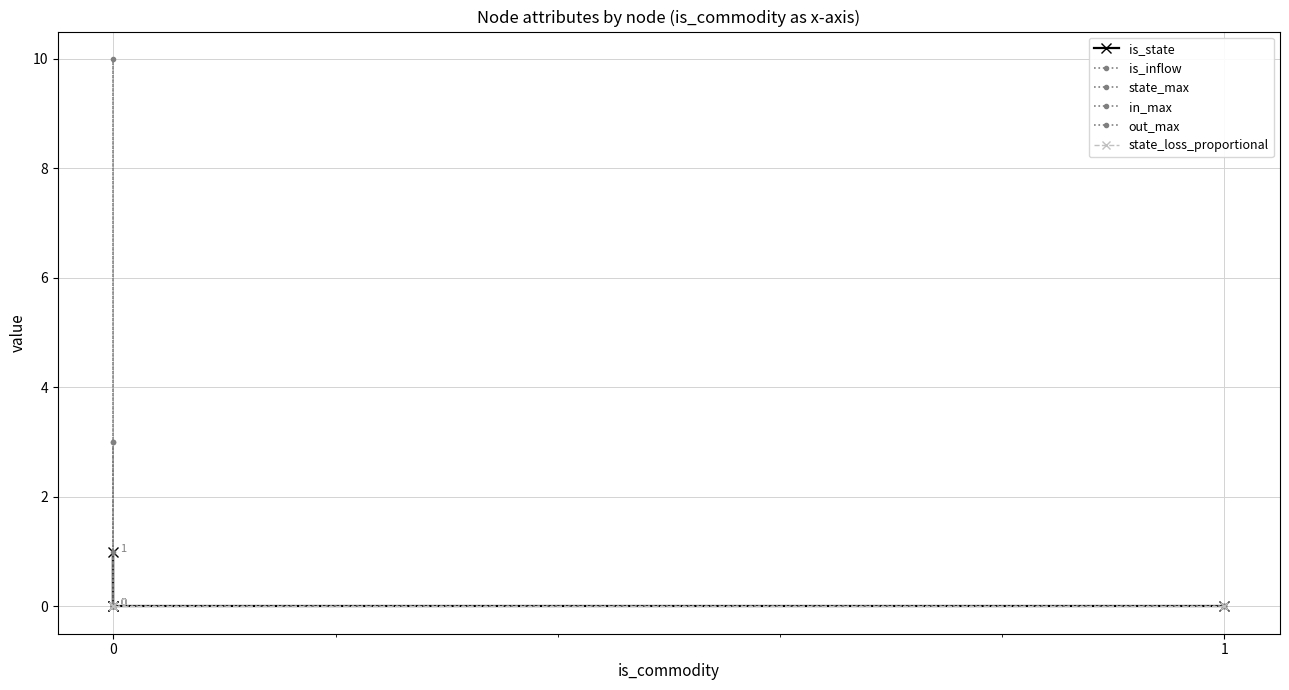

The out_max series shows 0.0 at 1. True or false?

True